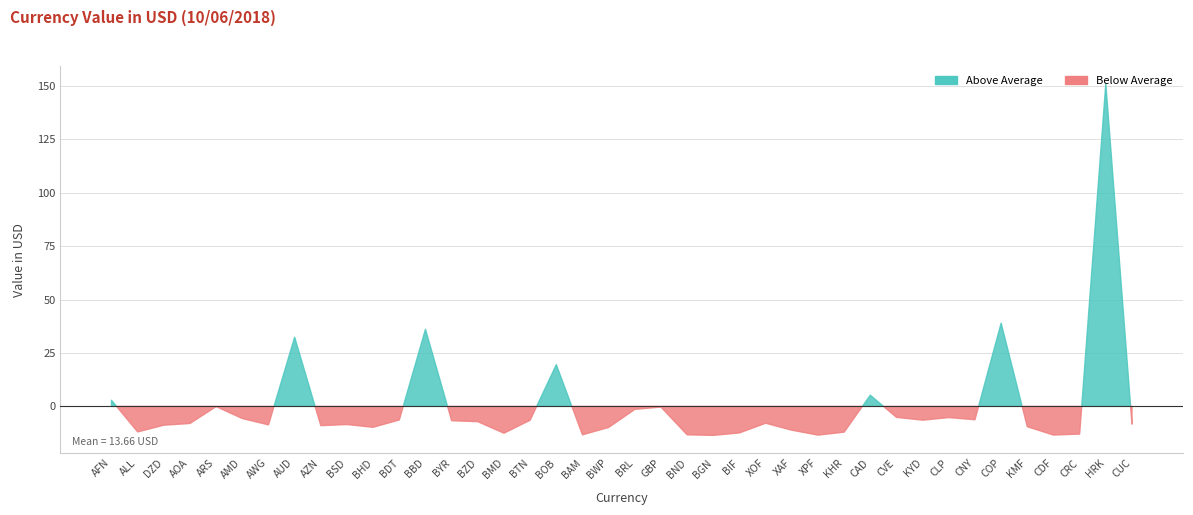

List the labels in order of value, smallest first.

BGN, XPF, CDF, BAM, BND, CRC, BMD, BIF, KHR, ALL, XAF, BWP, BHD, KMF, AZN, DZD, AWG, BSD, CUC, AOA, XOF, BZD, BYR, BTN, KYD, BDT, CNY, AMD, CLP, CVE, BRL, GBP, ARS, AFN, CAD, BOB, AUD, BBD, COP, HRK